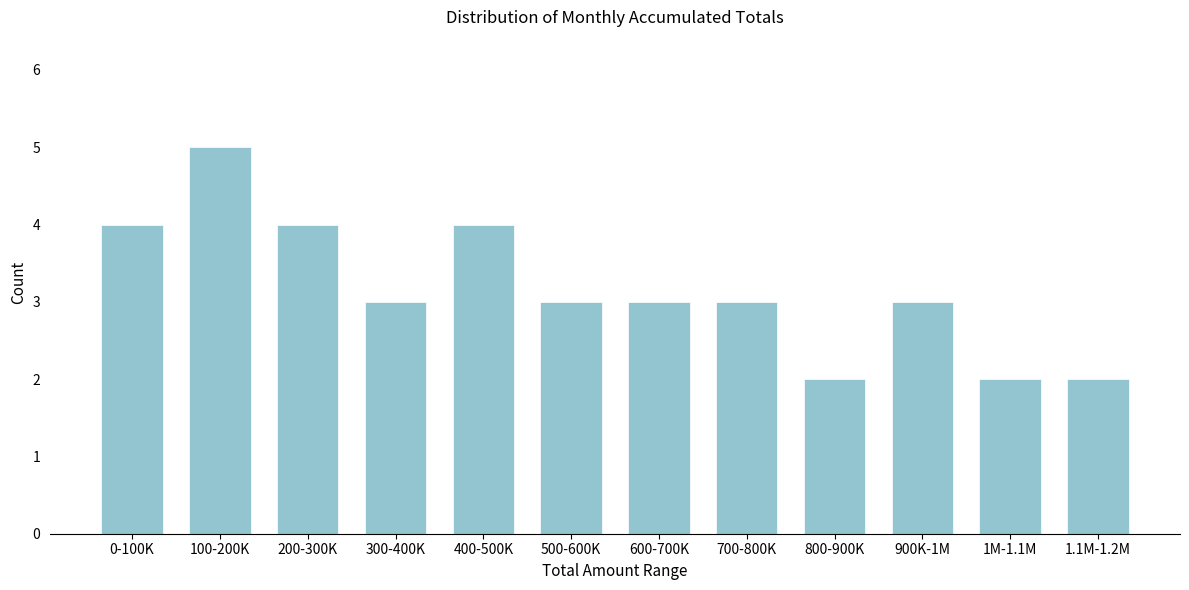

Reading left to right, extract all data points from this chart.

0-100K=4	100-200K=5	200-300K=4	300-400K=3	400-500K=4	500-600K=3	600-700K=3	700-800K=3	800-900K=2	900K-1M=3	1M-1.1M=2	1.1M-1.2M=2